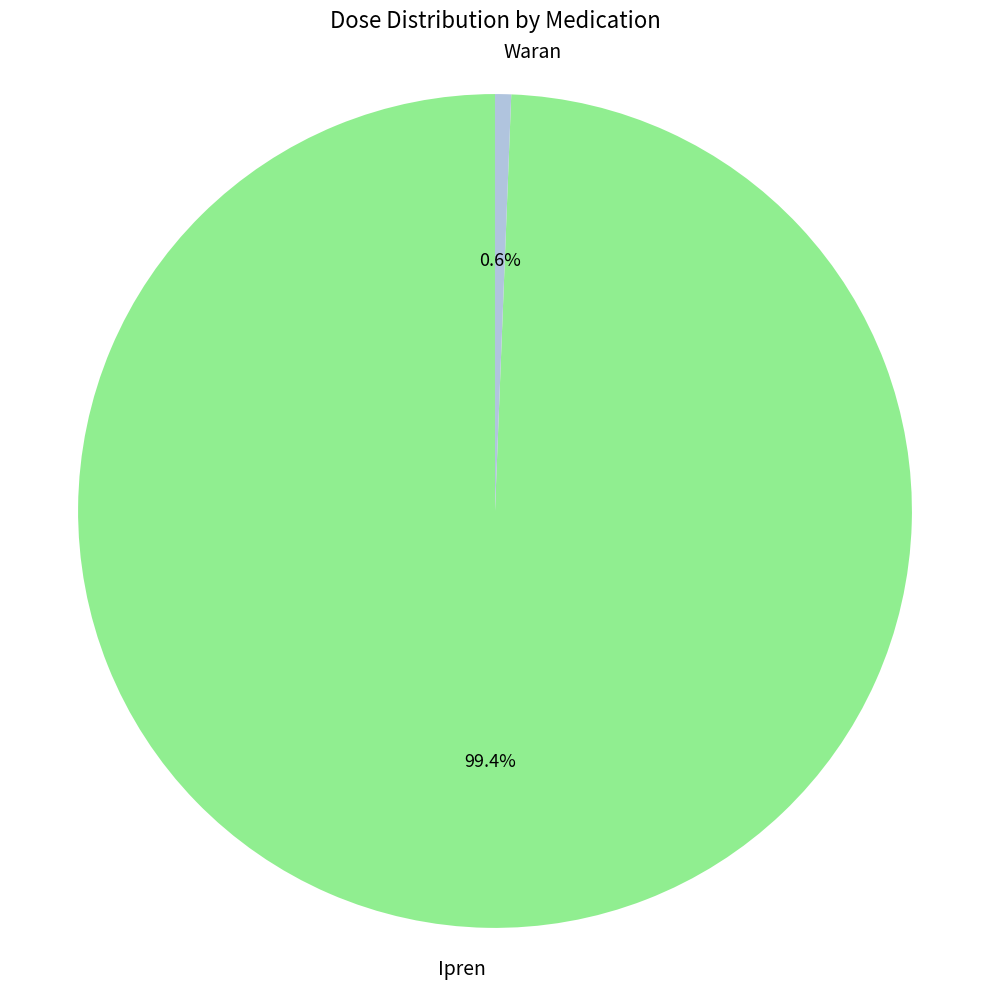

Does Waran represent more than half of the total?

No